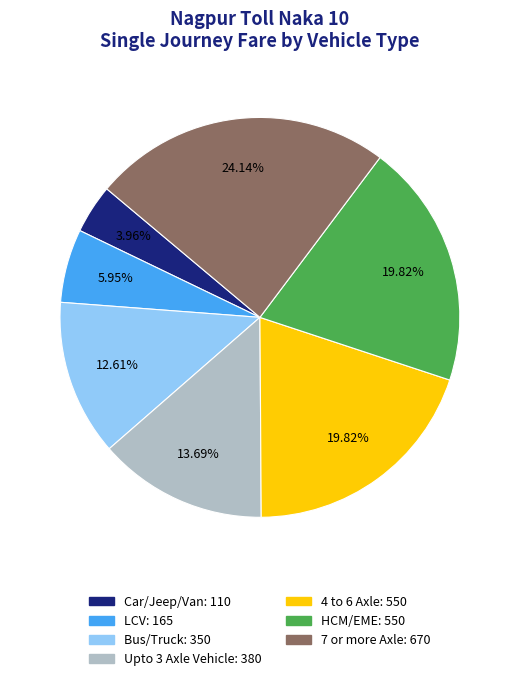

Does HCM/EME represent more than half of the total?

No